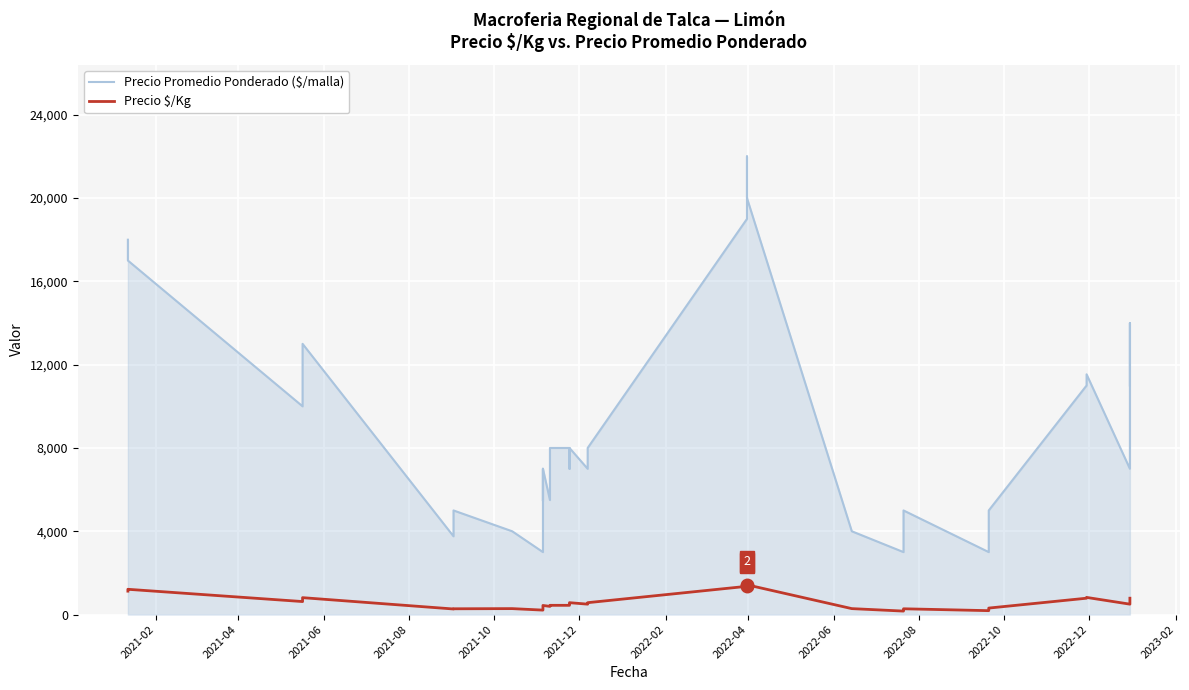

What position from the left is 2022-02?

7